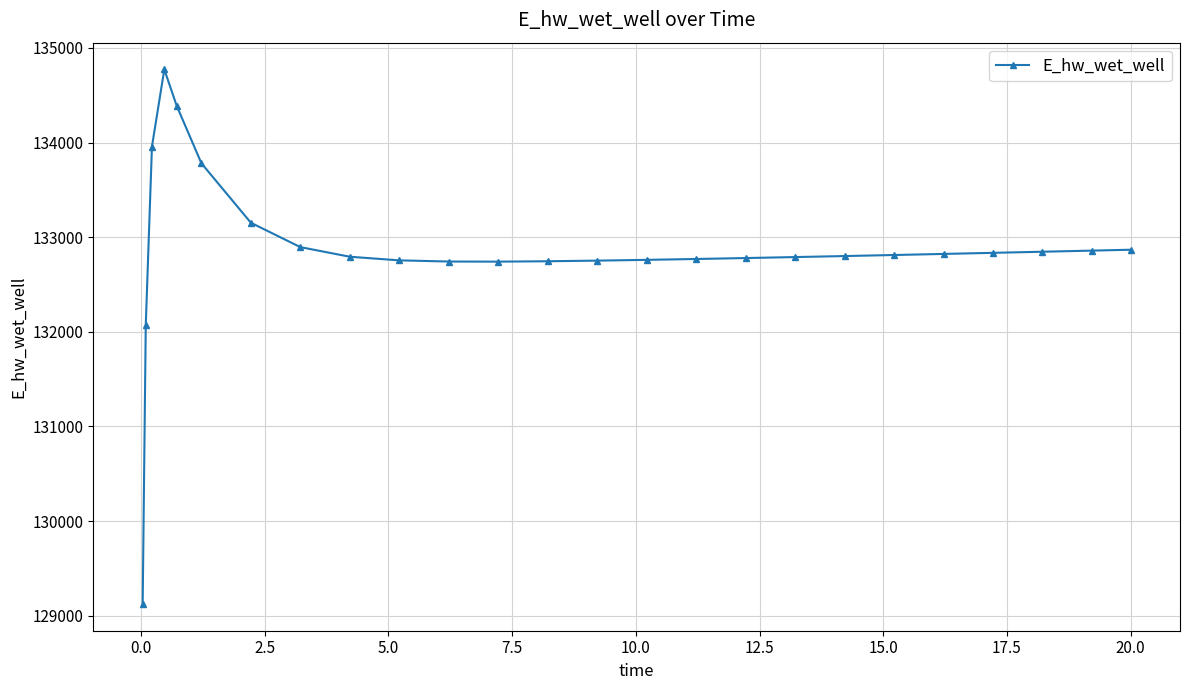

What is the value of the 11th point from the left?

132742.9